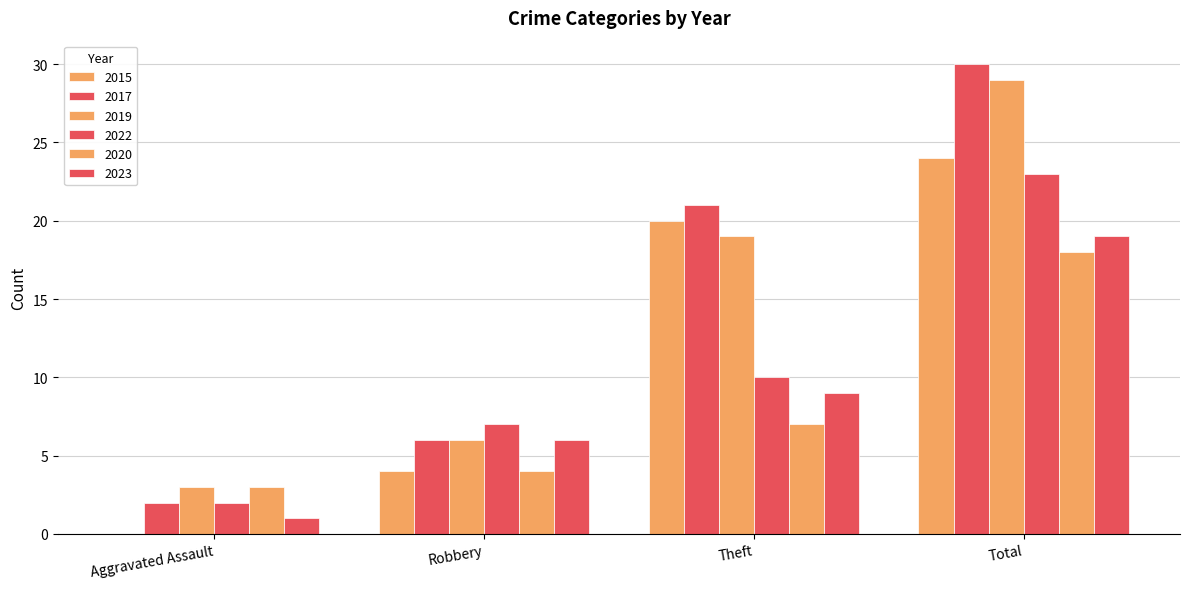

How many series are shown in this chart?

6